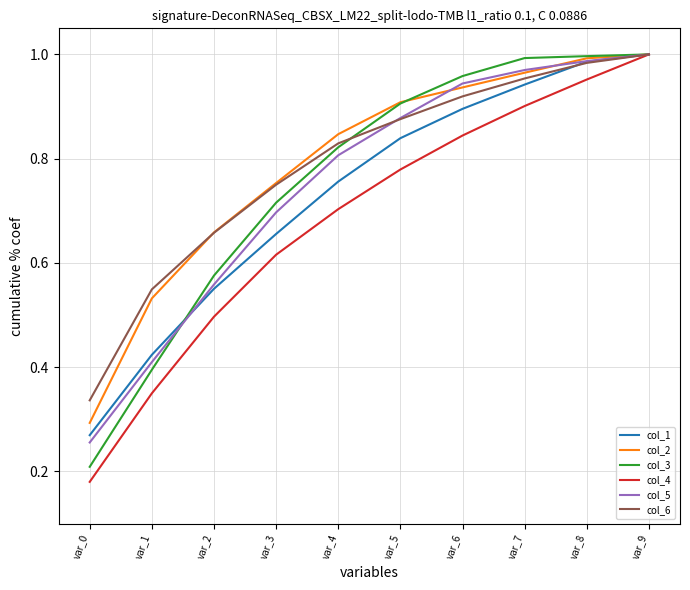

Which category has the lowest value in the col_3 series?

var_0